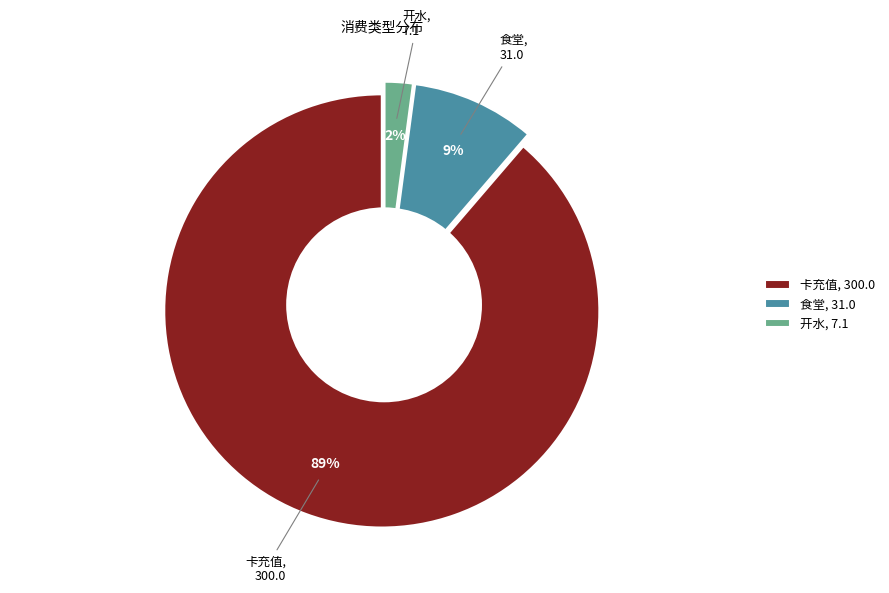

Which has a higher value, 卡充值 or 开水?

卡充值